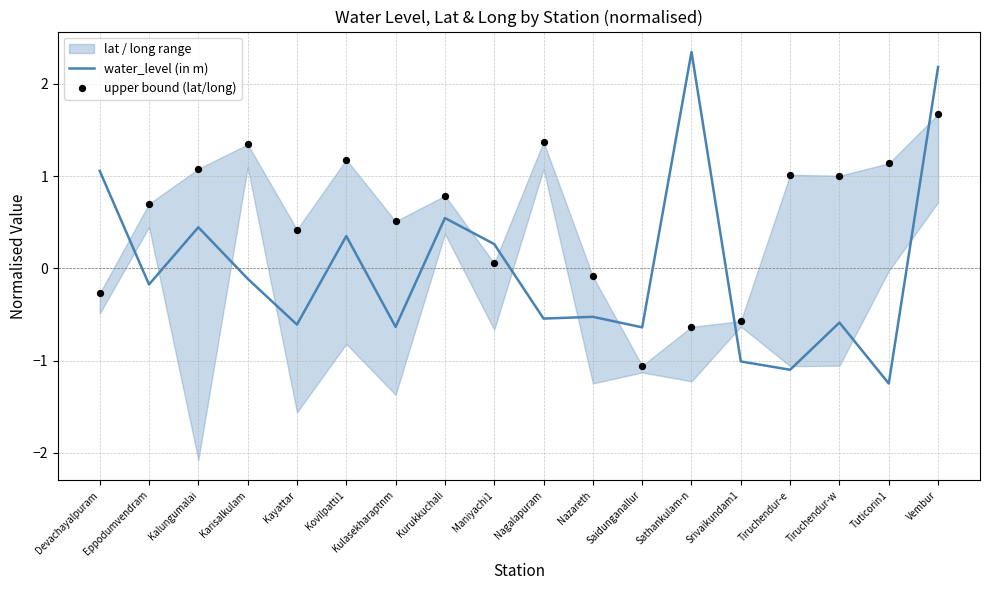

Which series has the widest spread of Y values?

water_level (in m)